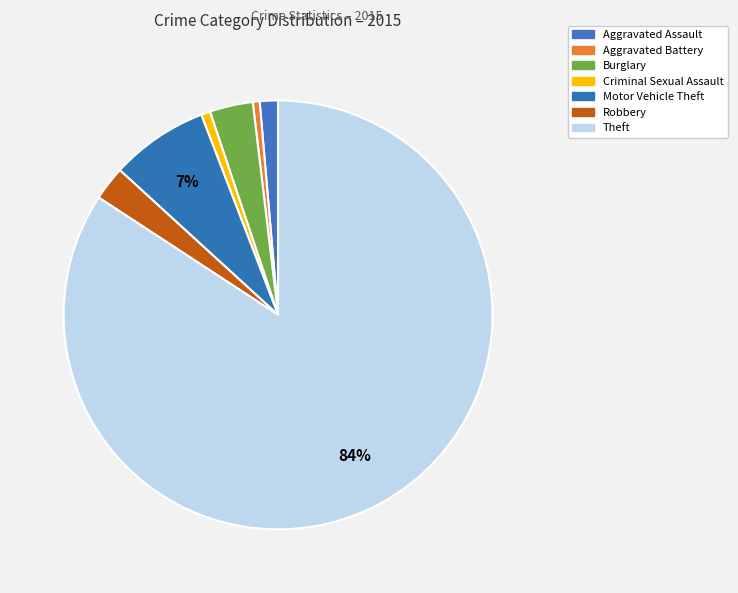

Count the number of slices in the pie.

7